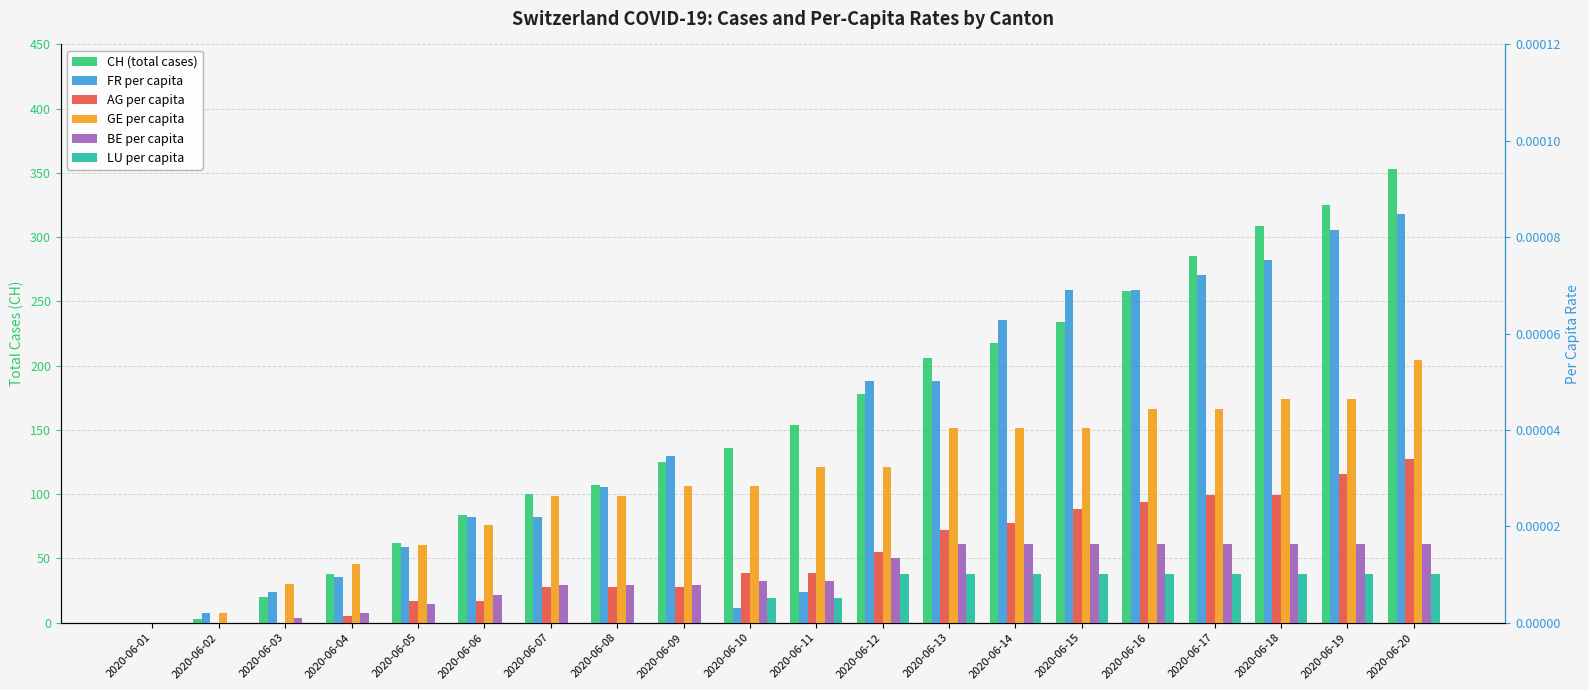

The value of GE per capita at 2020-06-16 is 0.0. True or false?

True